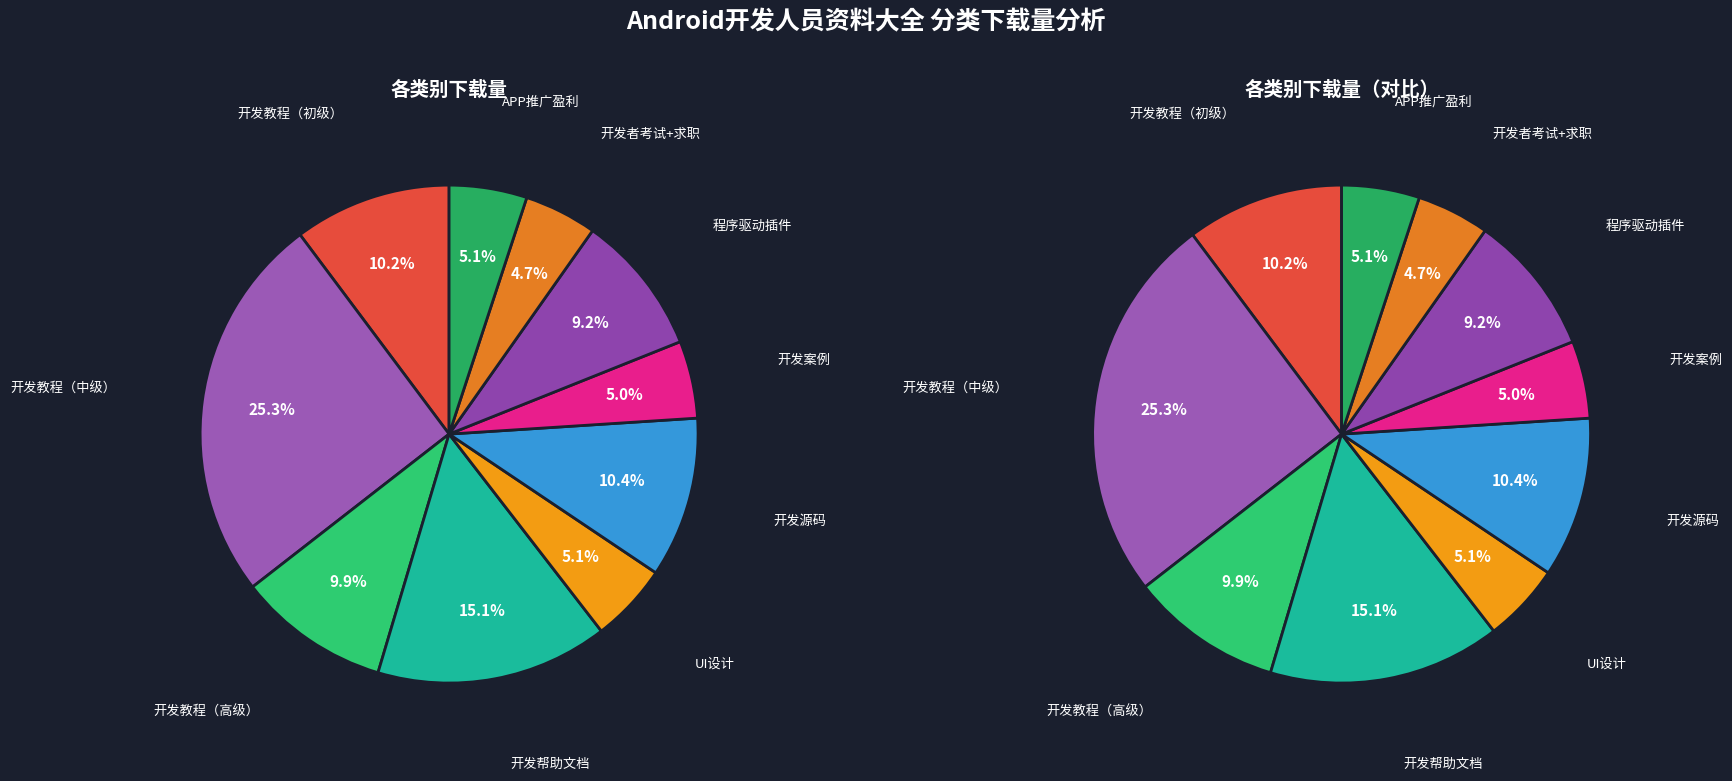

What percentage is the UI设计 slice, to the nearest percent?

5%